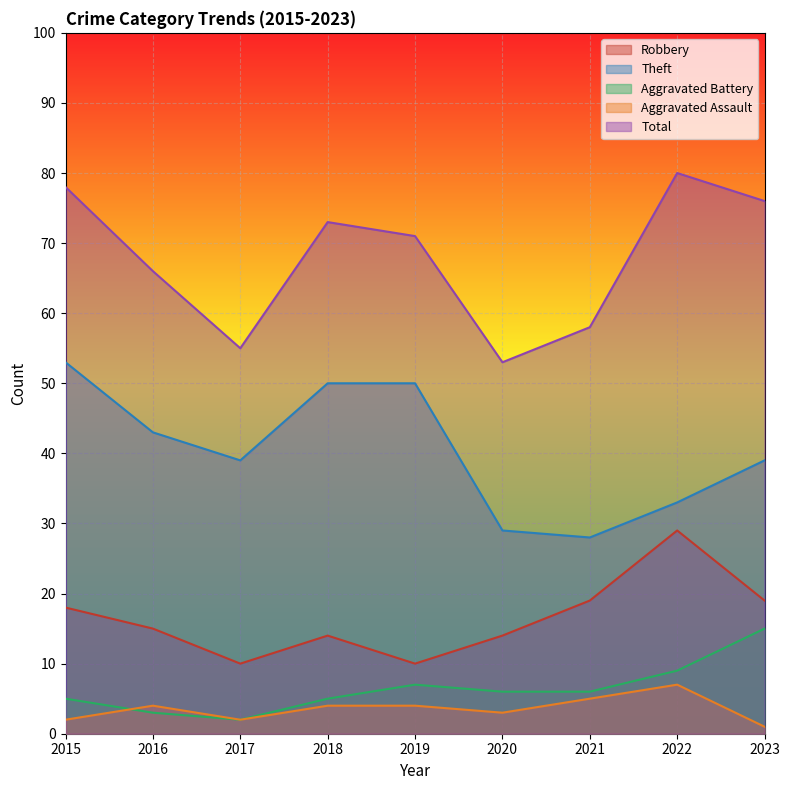

How many interior local peaks does the Robbery series have?

2